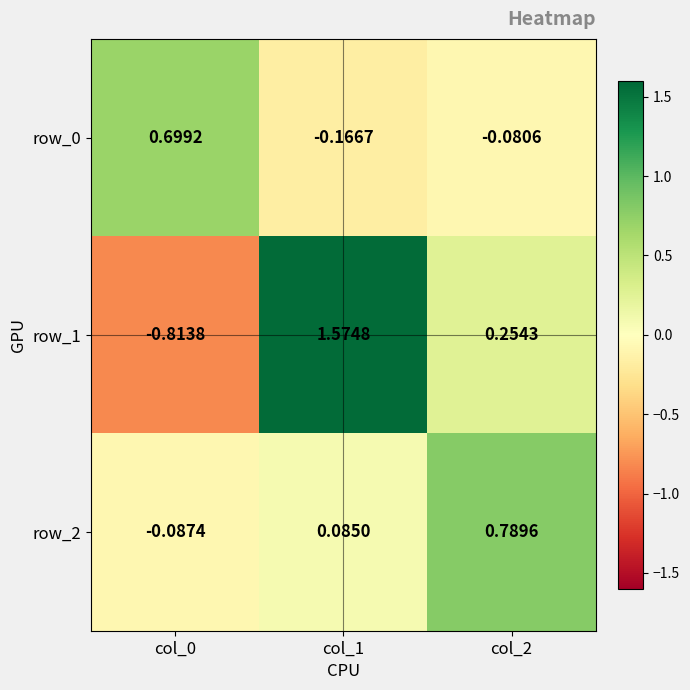

At col_1, list the series in order from smallest to largest.

row_0, row_2, row_1